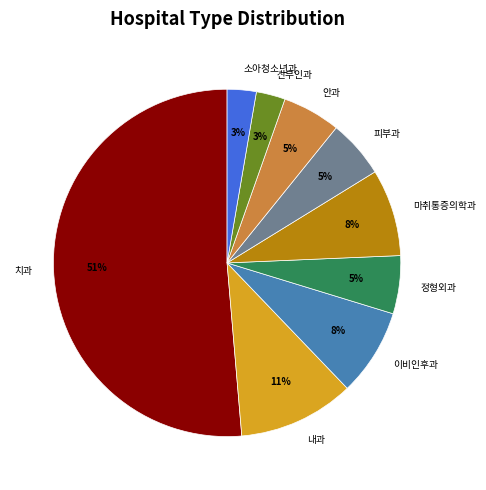

How many segments does this pie chart have?

9